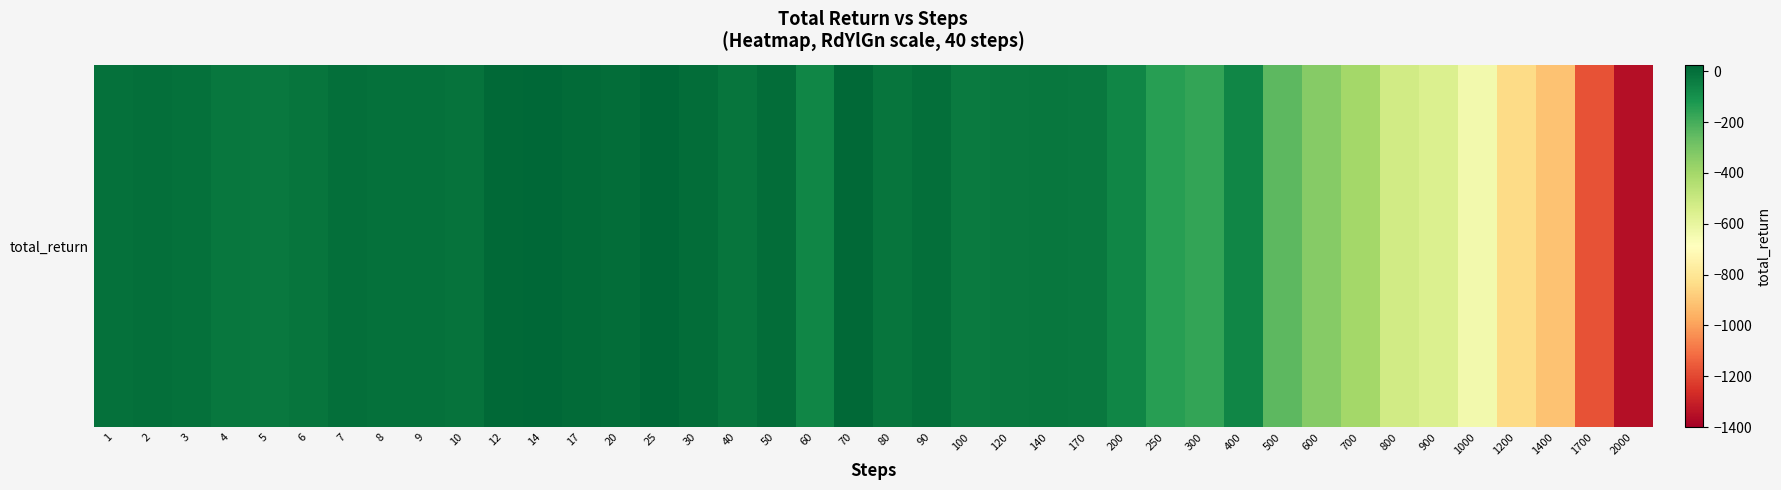

Which label corresponds to the largest value in the chart?

14